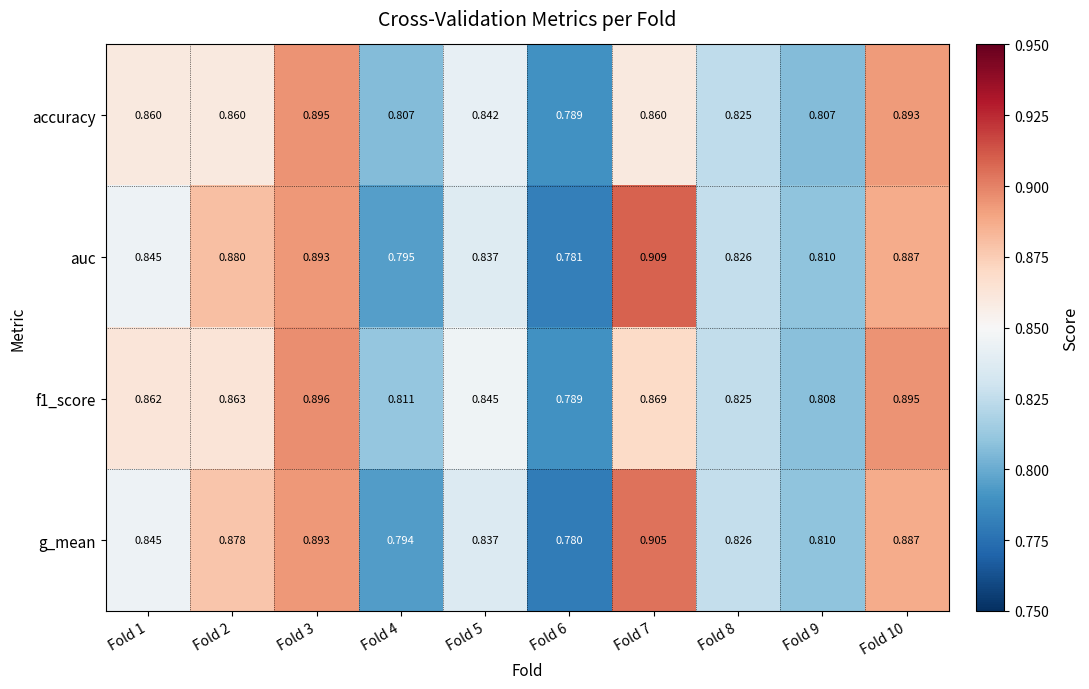

At how many categories does at least one series exceed 0?

10